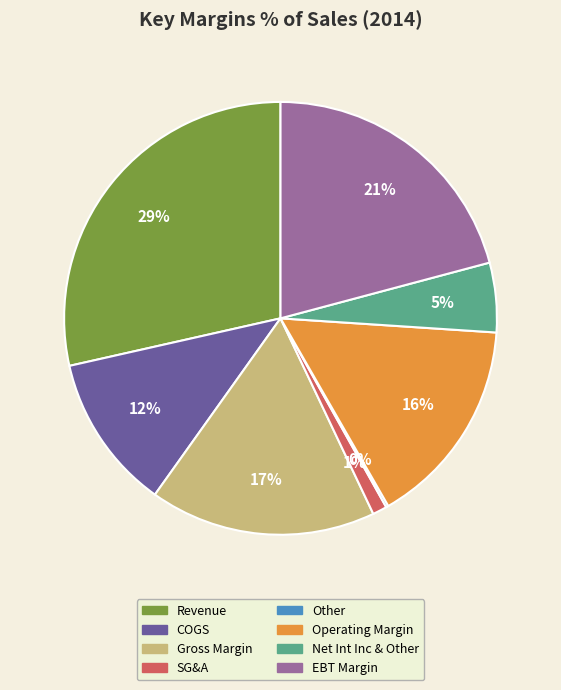

To the nearest percent, what is the average slice percentage?

12%